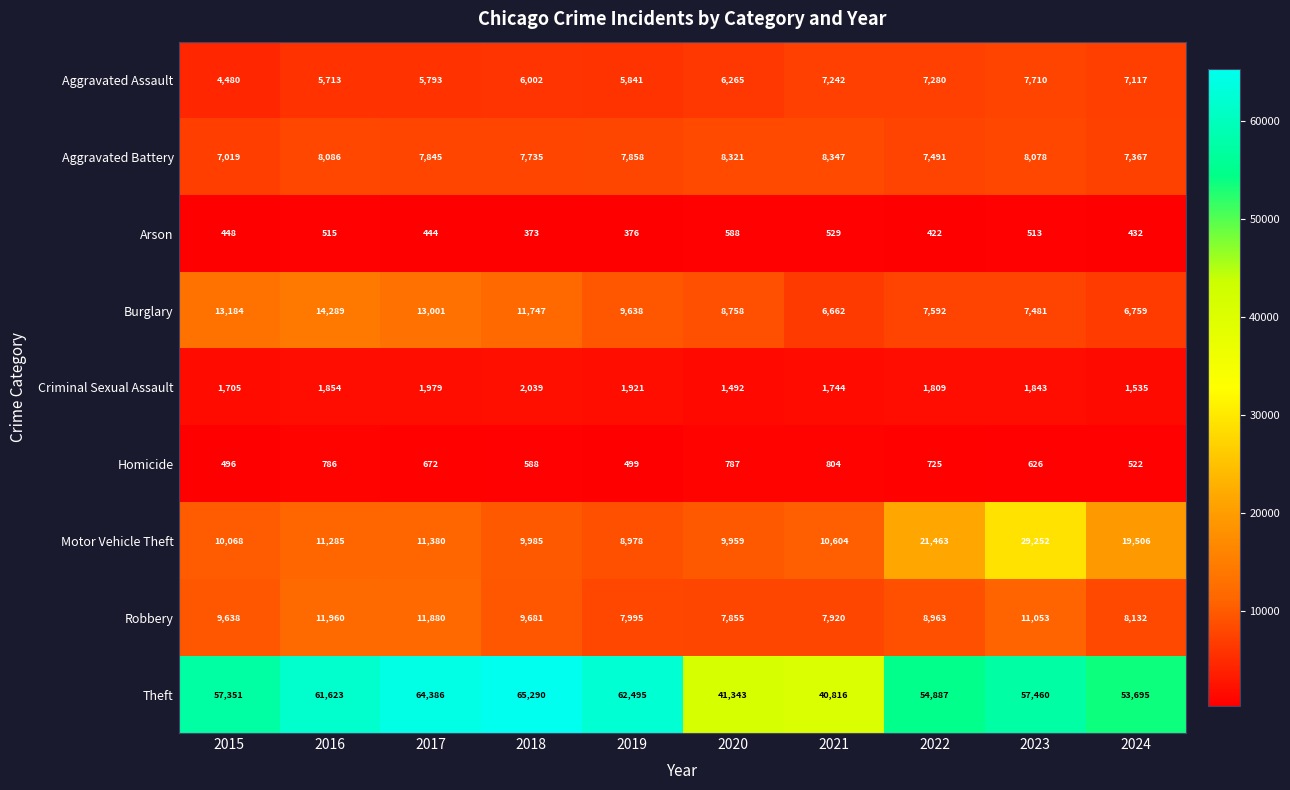

How many categories are shown in the chart?

10